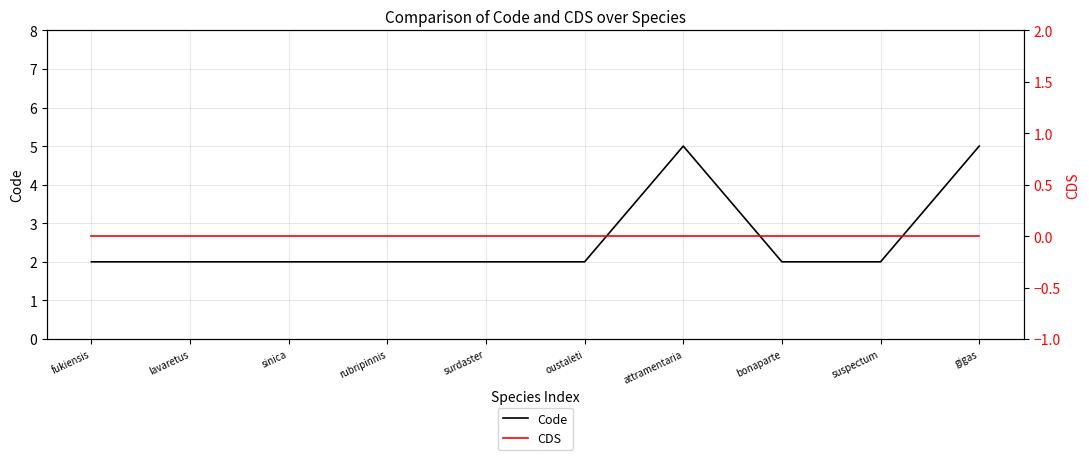

Is it true that Code equals 3 at suspectum?

False